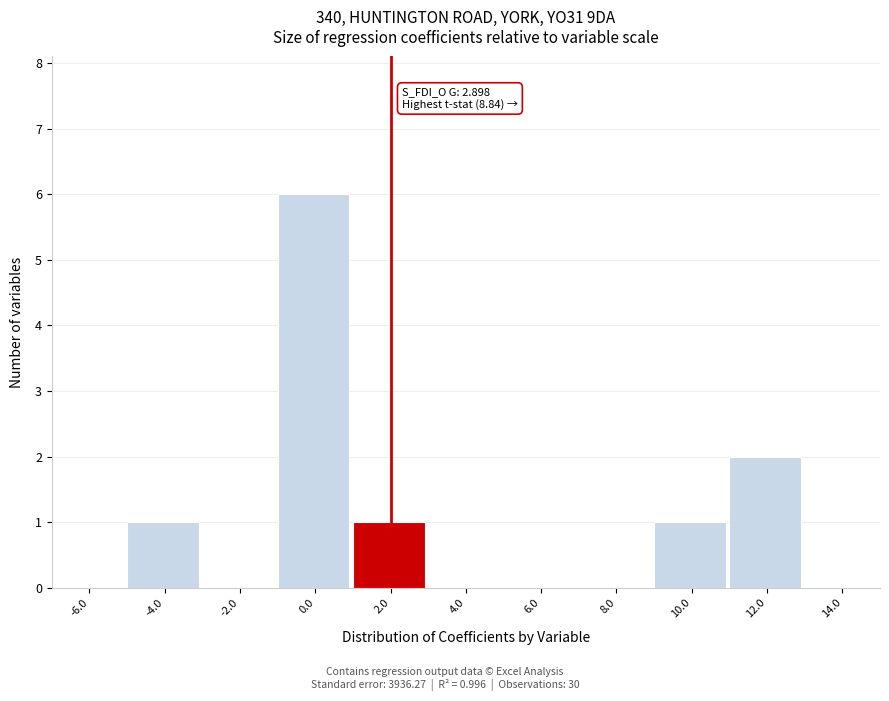

Reading right to left, list all the values displayed in this chart.

14.0=0	12.0=2	10.0=1	8.0=0	6.0=0	4.0=0	2.0=1	0.0=6	-2.0=0	-4.0=1	-6.0=0